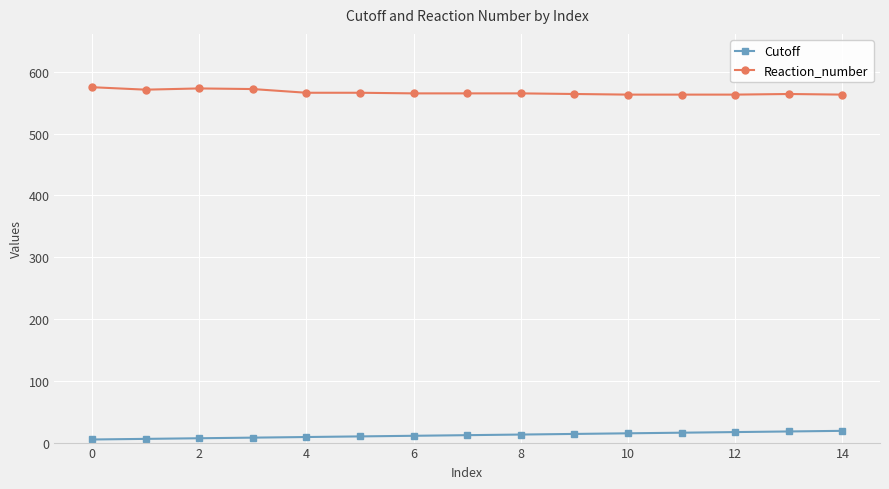

True or false: Cutoff and Reaction_number cross at least once.

False